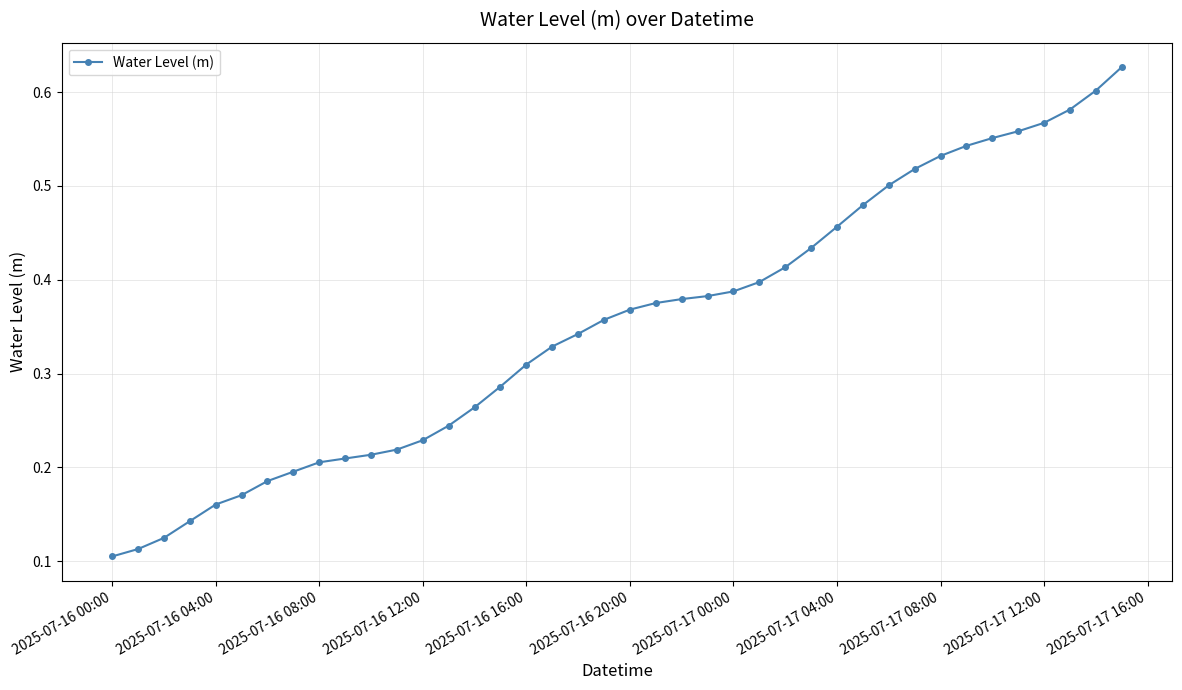

Count the values in the range 0 to 1.

40